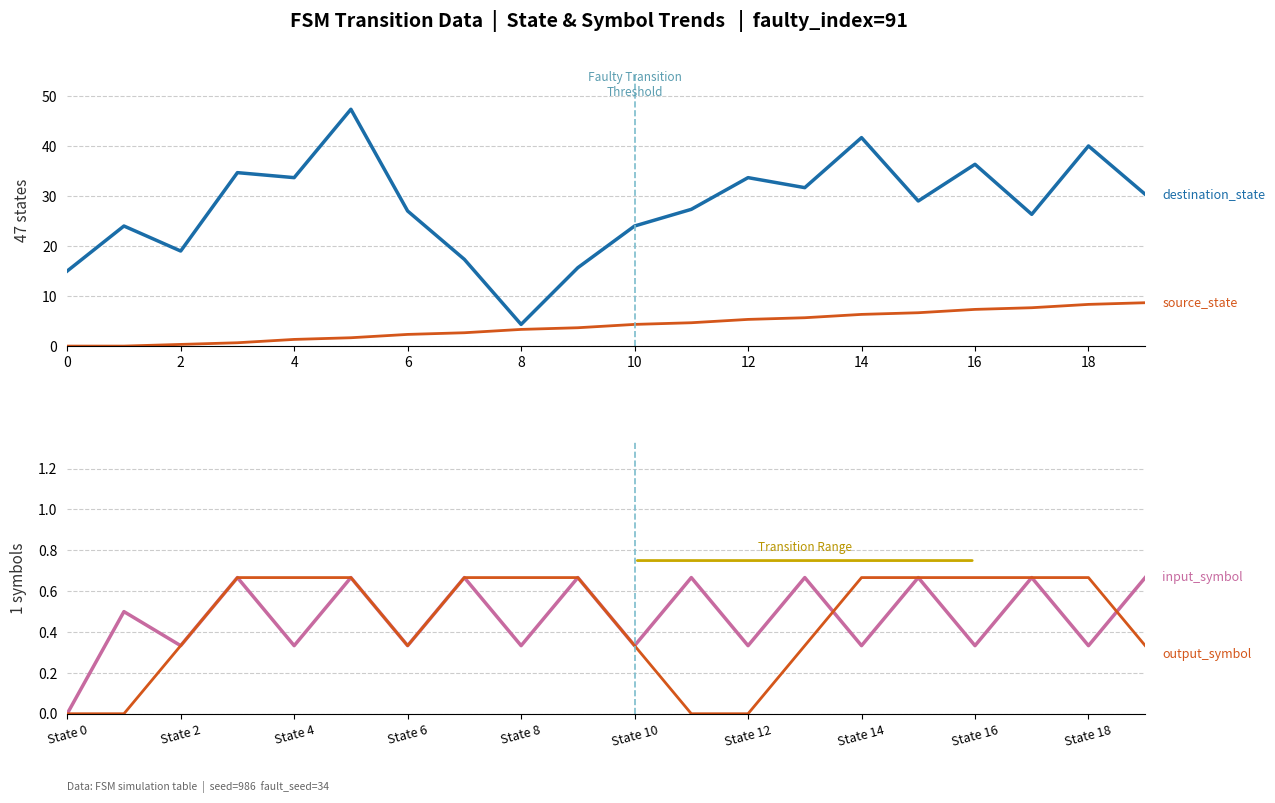

How many lines are shown in the chart?

4